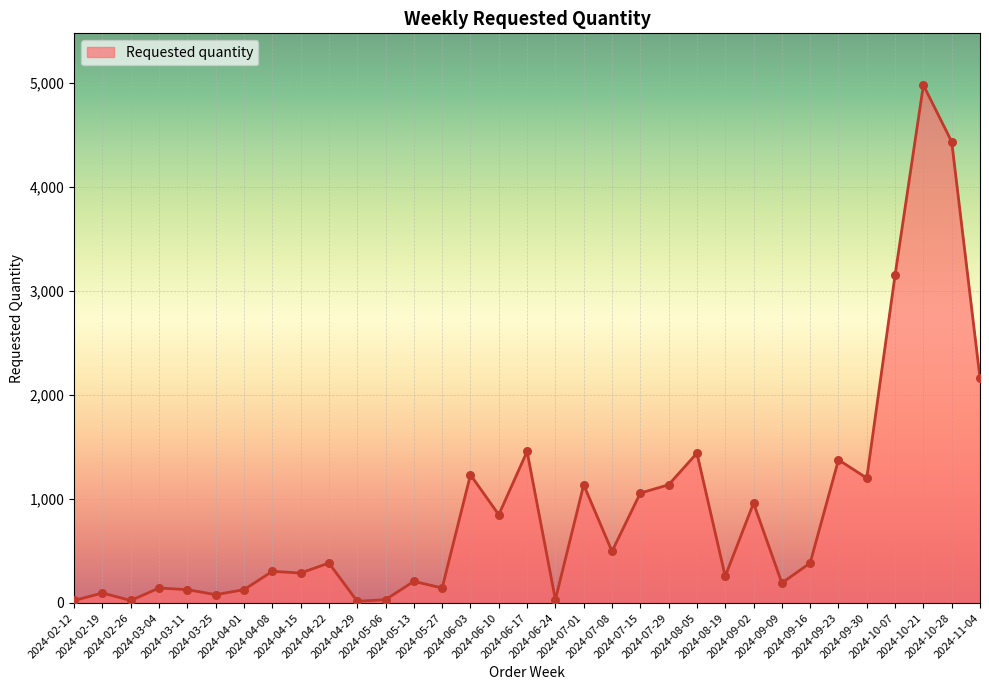

Approximately how many times larger is the value at 2024-05-06 compared to 2024-04-22?

0.1